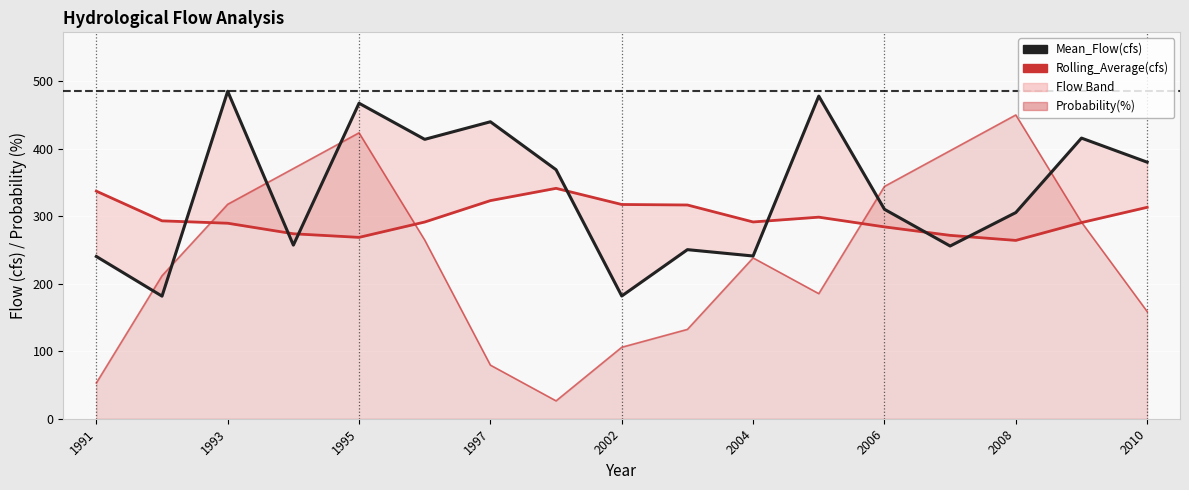

Does the chart display data point markers on the line(s)?

No